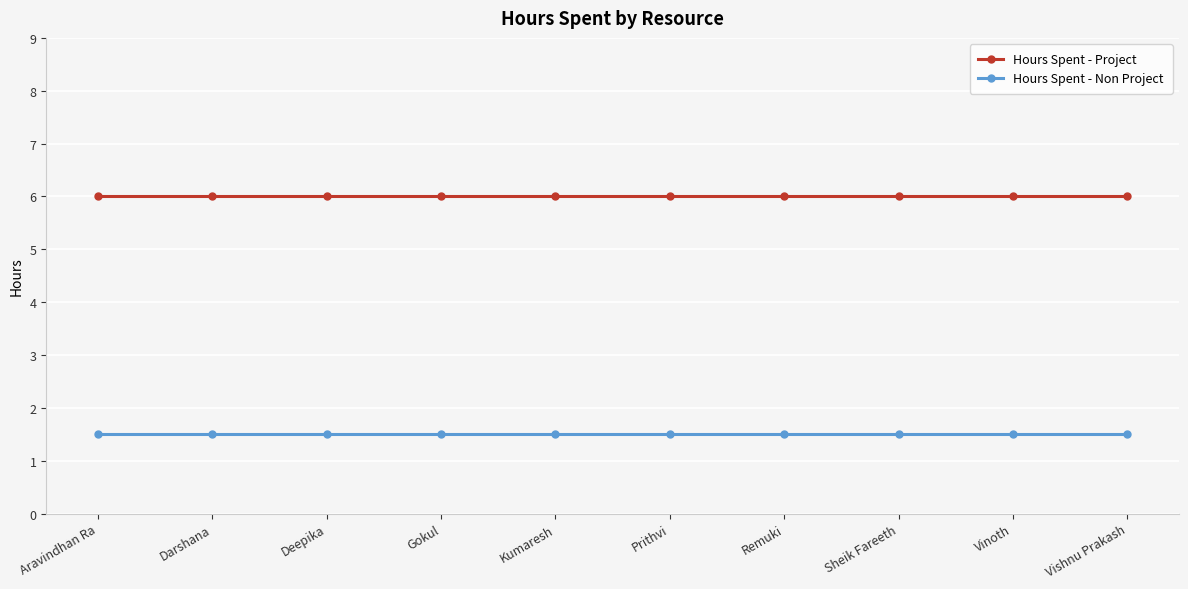

True or false: Hours Spent - Non Project and Hours Spent - Project intersect in this chart.

False